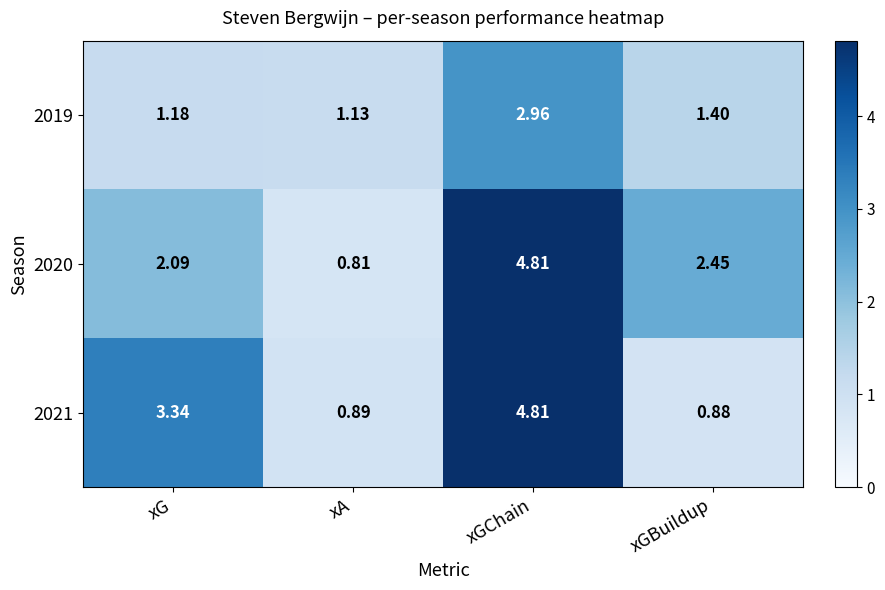

List the labels in order of 2020 value, largest first.

xGChain, xGBuildup, xG, xA